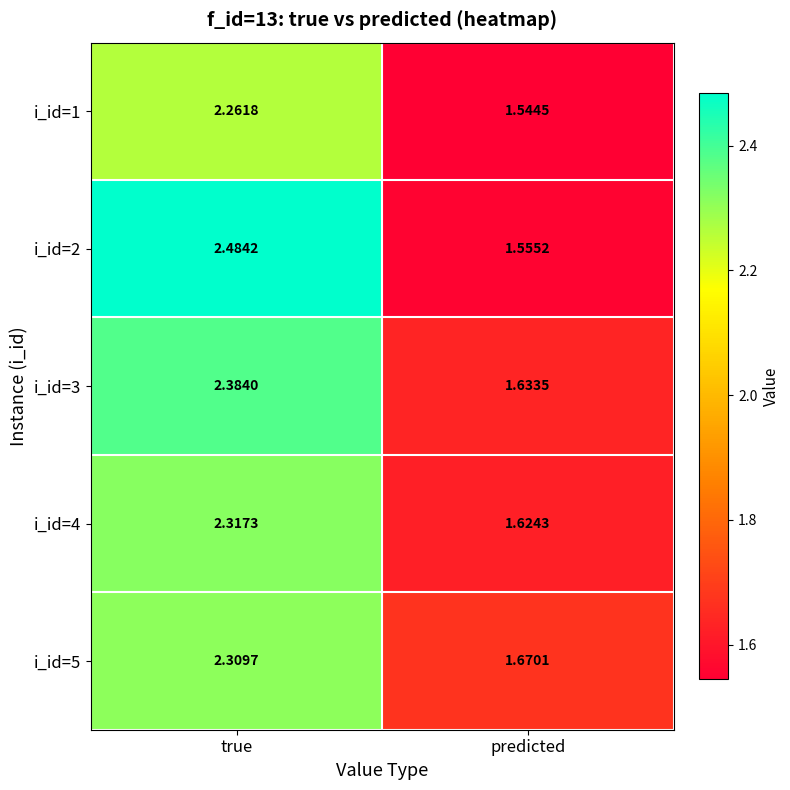

Rank the series at predicted from lowest to highest value.

i_id=1, i_id=2, i_id=4, i_id=3, i_id=5